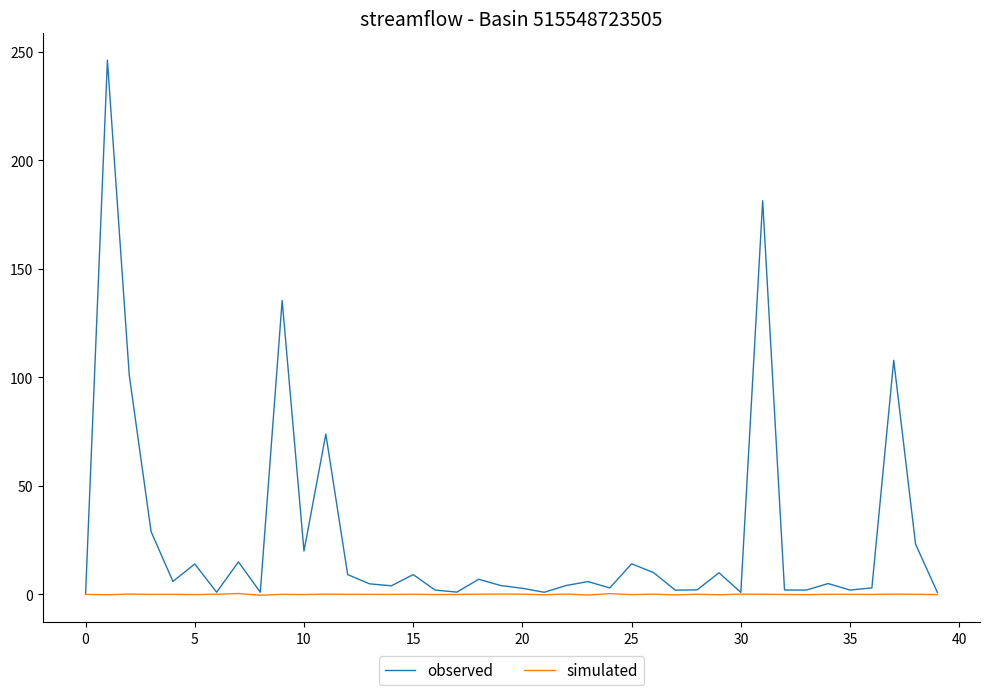

Which series has the largest range (max minus min)?

observed